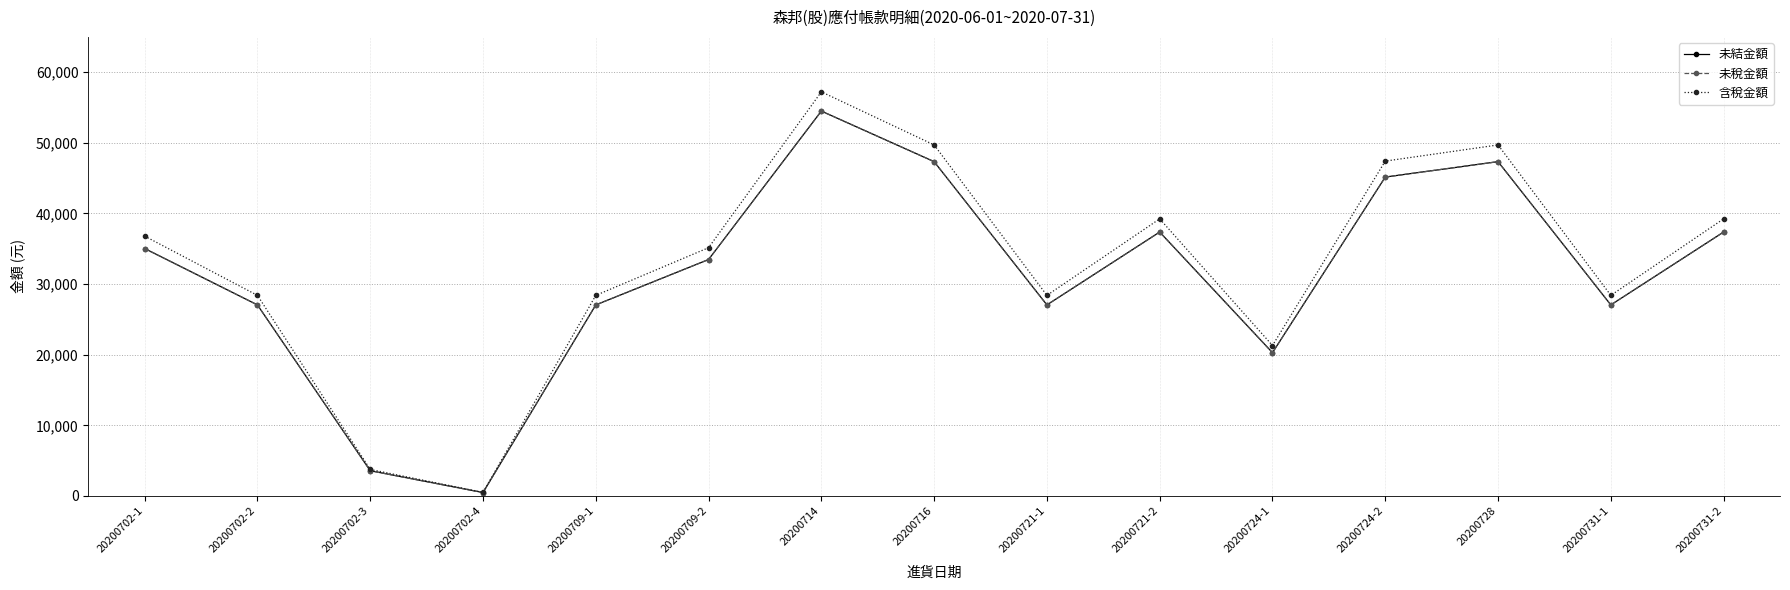

Where is the first local minimum for 含稅金額?

20200702-4